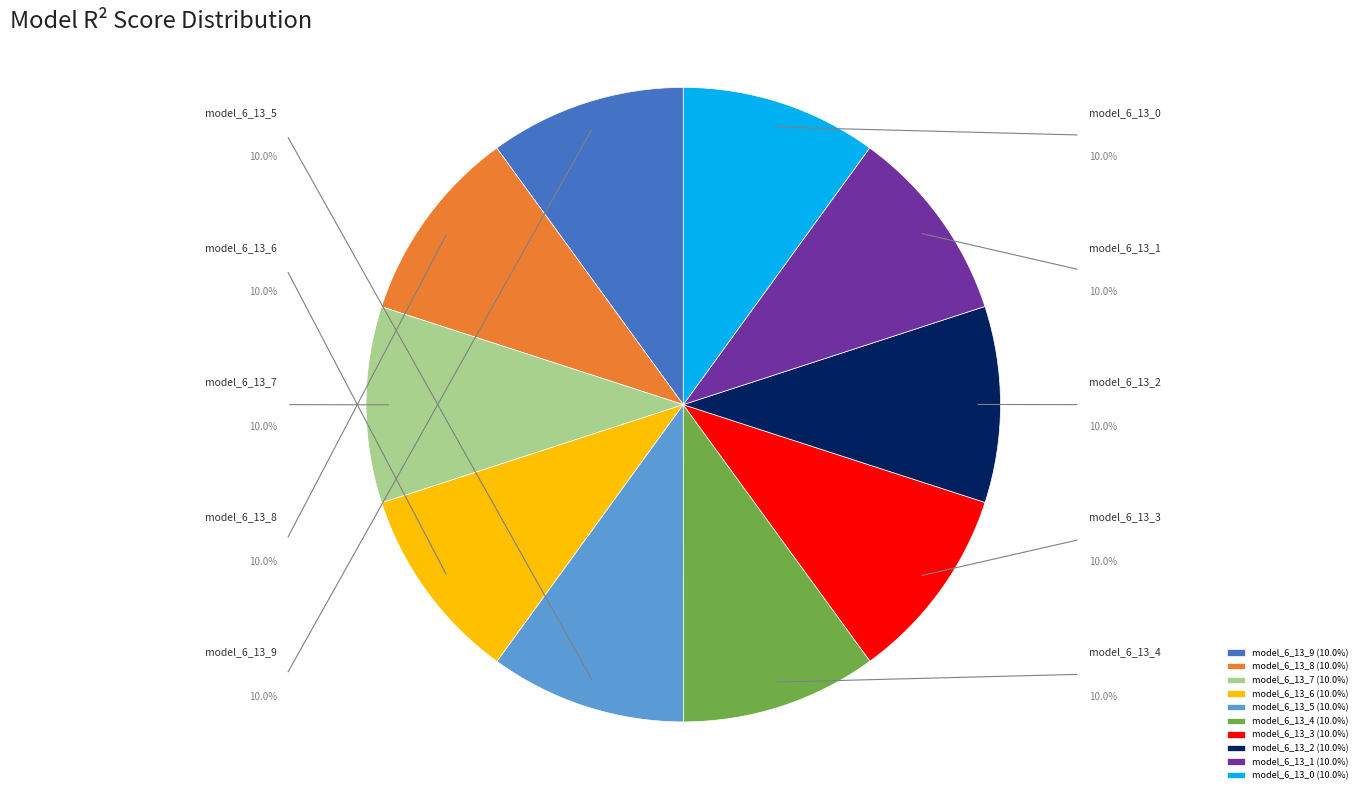

Is there a majority slice in this chart?

No